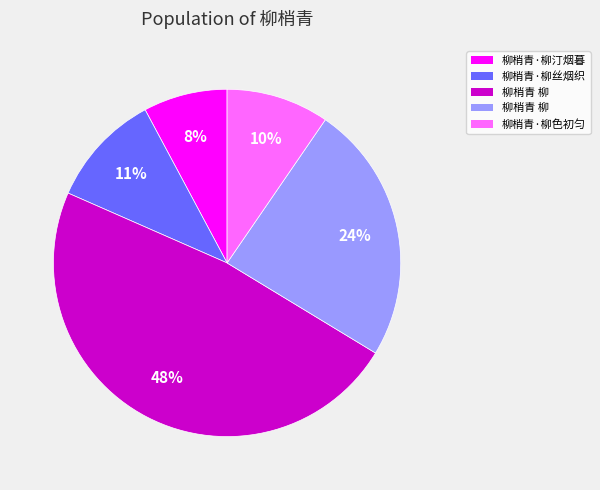

Is there a majority slice in this chart?

No